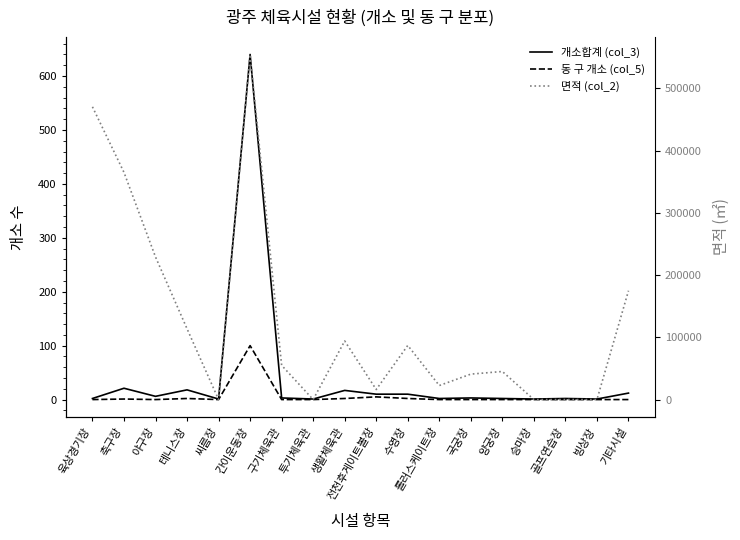

What is the difference between the maximum and second lowest values in the 동 구 개소 (col_5) series?

100.0